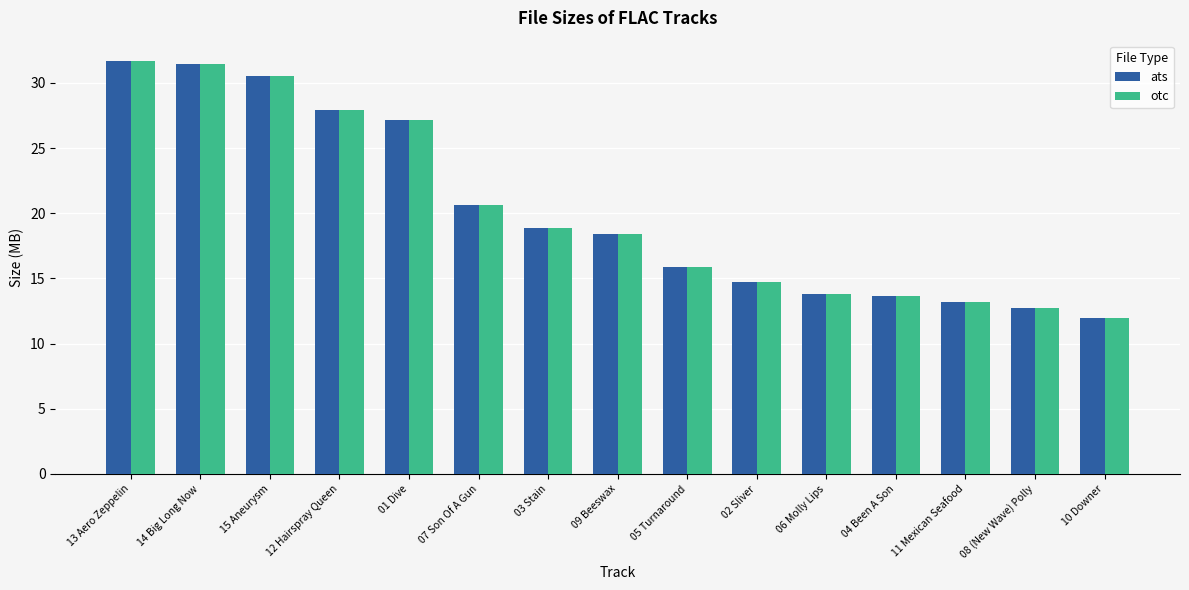

Does the chart contain stacked bars?

No